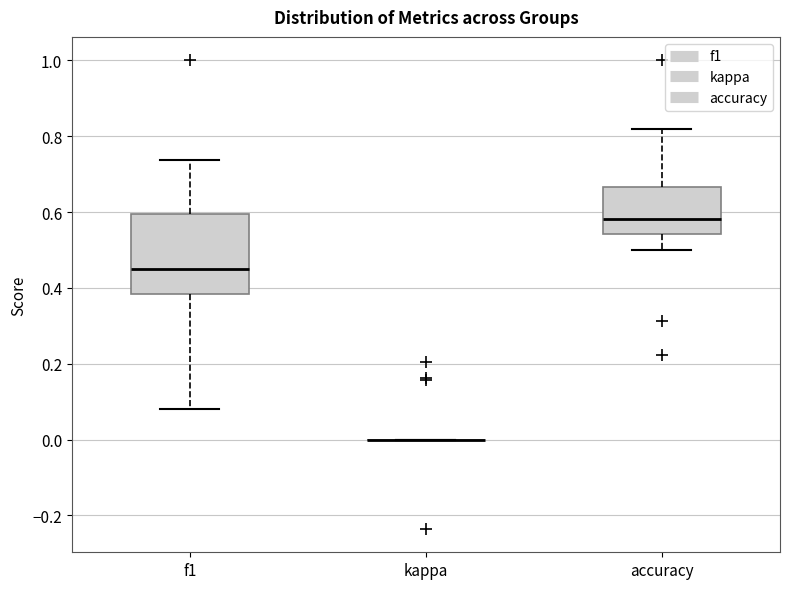

Reading left to right, transcribe this box plot: for each box, give where its median line is, the range the box spans, and where its two whiskers end, as read against the y-axis. The values are not printed on the chart, so give them approximately, as read against the axis.

f1: median 0.46, box 0.38 to 0.60, whiskers 0.08 to 0.74
kappa: box collapsed to a line at 0.00, whiskers 0.00 to 0.00
accuracy: median 0.58, box 0.54 to 0.66, whiskers 0.50 to 0.82